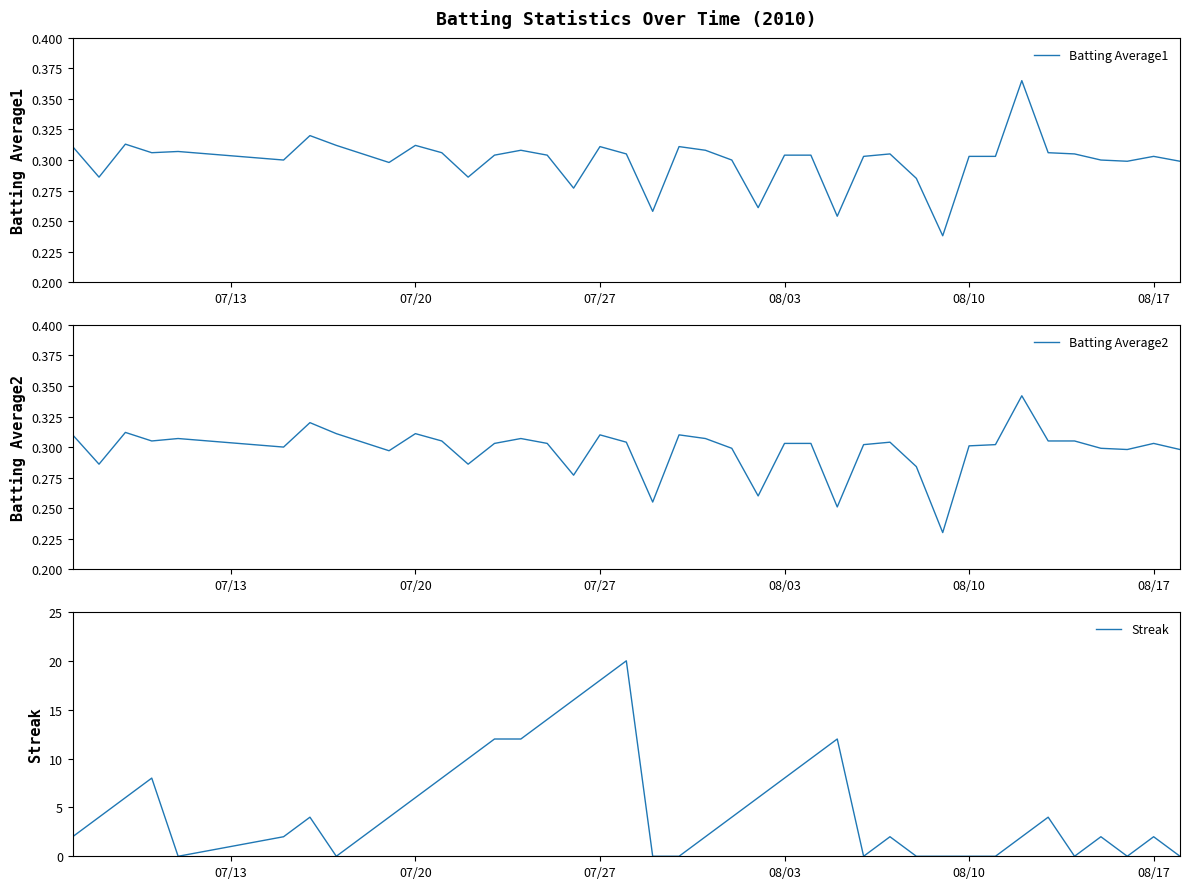

List the series in order of their peak value, highest first.

Streak, Batting Average1, Batting Average2